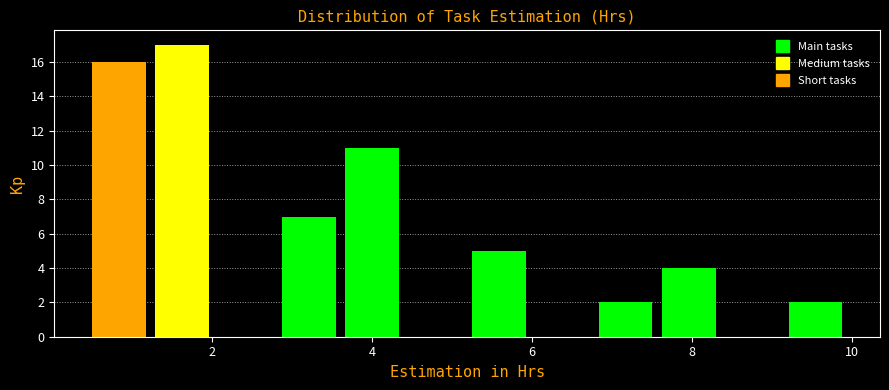

Read against the x-axis, roughly where is the centre of the tallest bar?

1.6